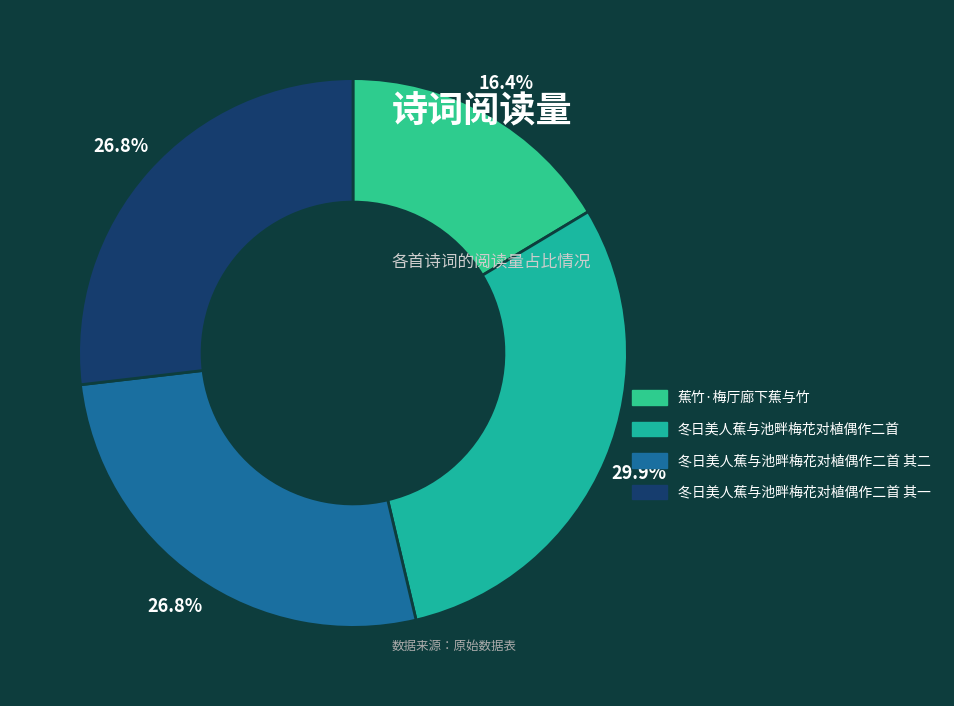

To the nearest percent, what is the difference between the largest and smallest slice percentages?

14%